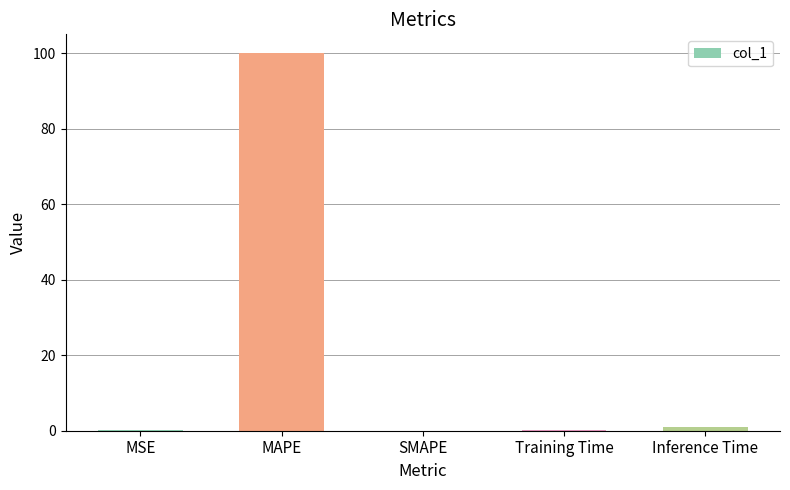

At which category does the chart reach its peak across all series?

MAPE